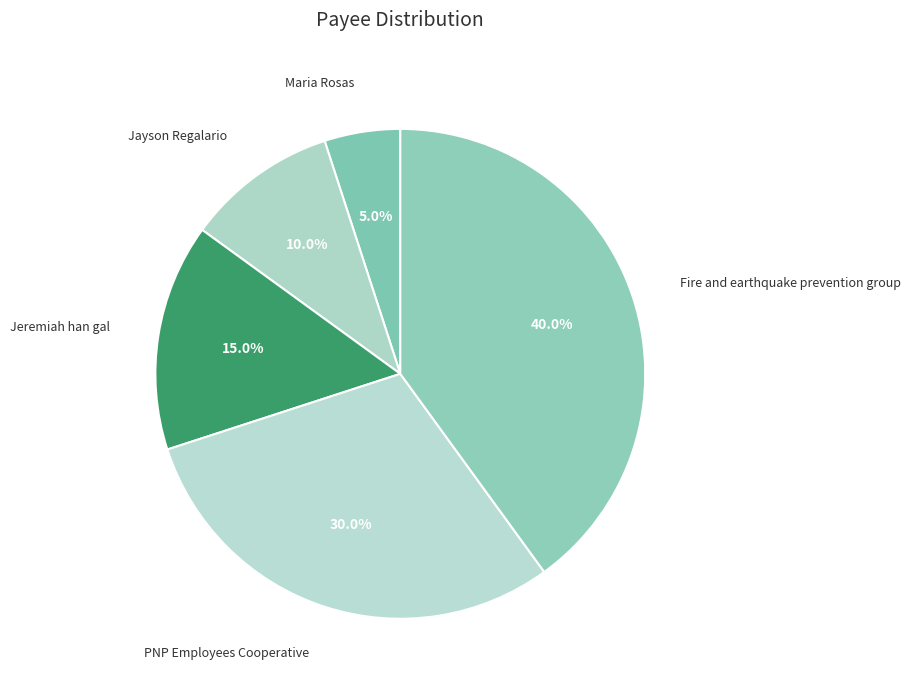

How many slices are in this pie chart?

5